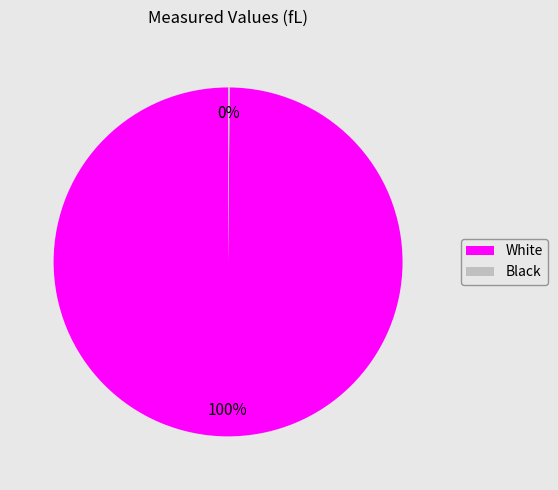

The White slice represents 86% of the pie. True or false?

False